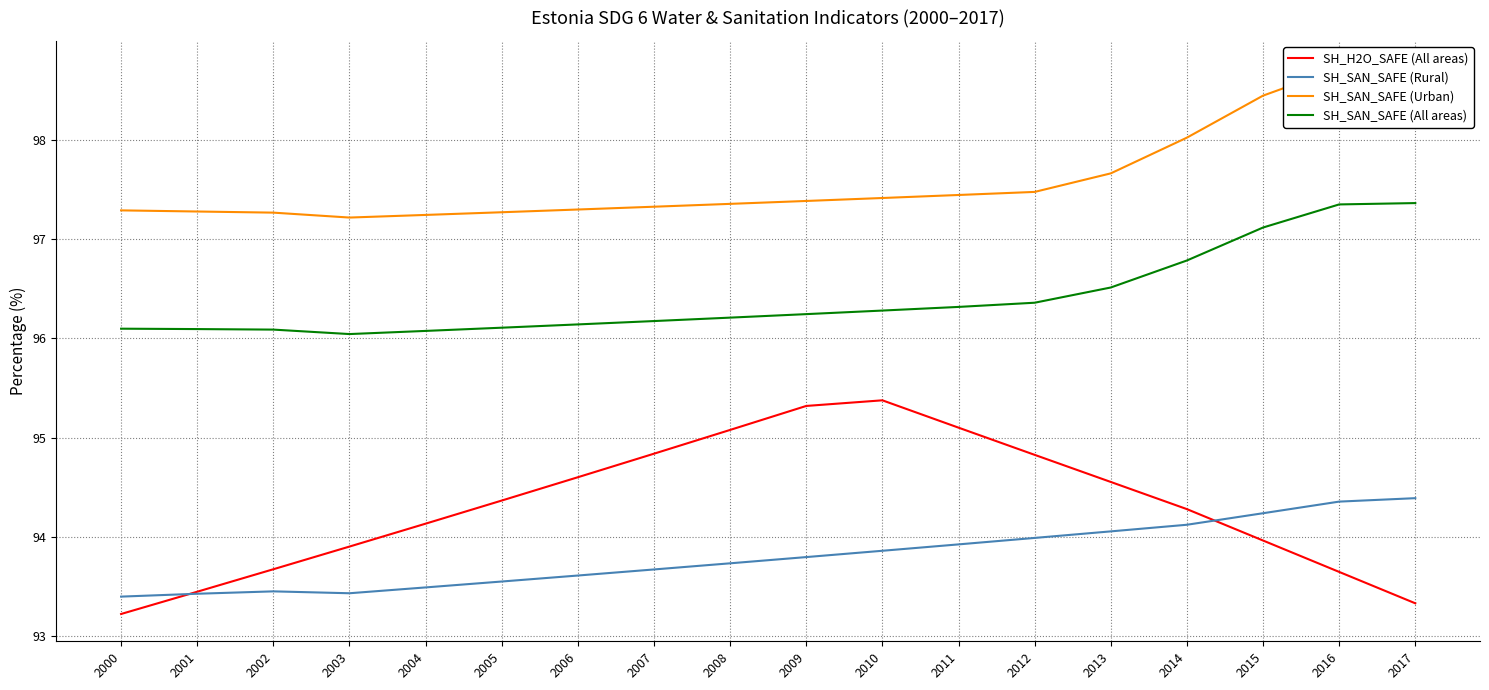

What is the total value across all series at 2004?

380.9